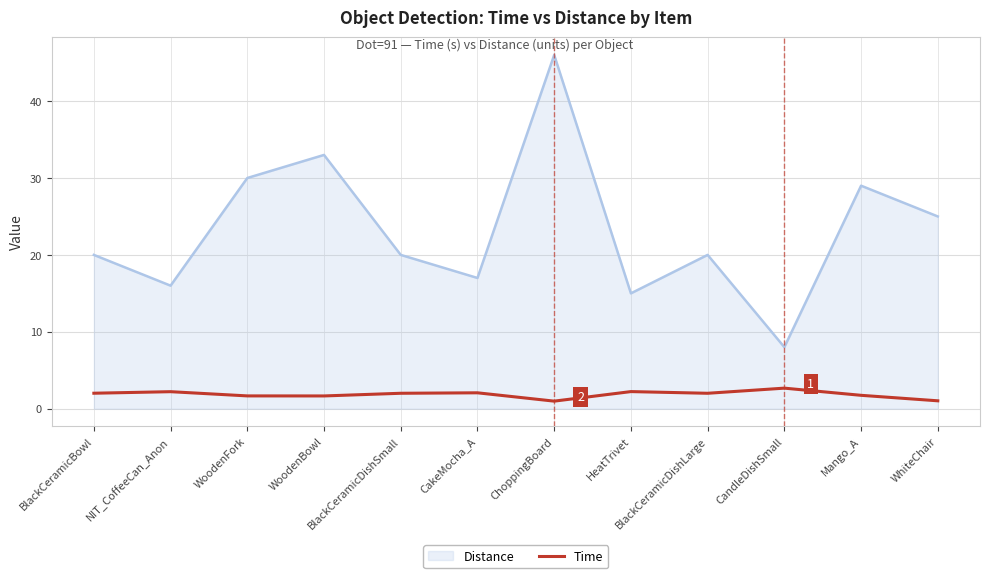

What position from the left is CandleDishSmall?

10